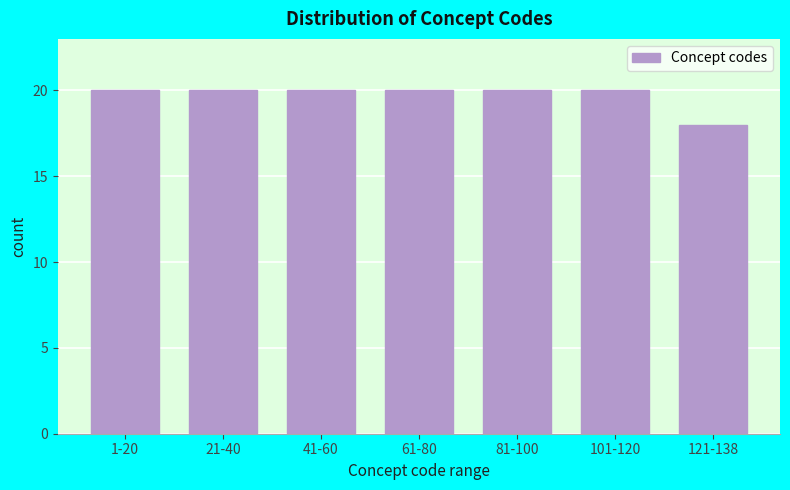

Reading right to left, list all the values displayed in this chart.

18	20	20	20	20	20	20